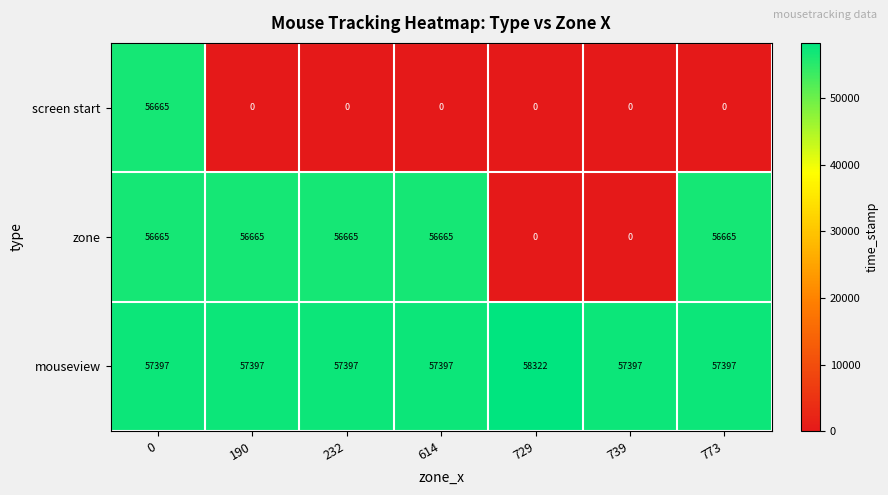

Is it true that zone equals 76886 at 232?

False